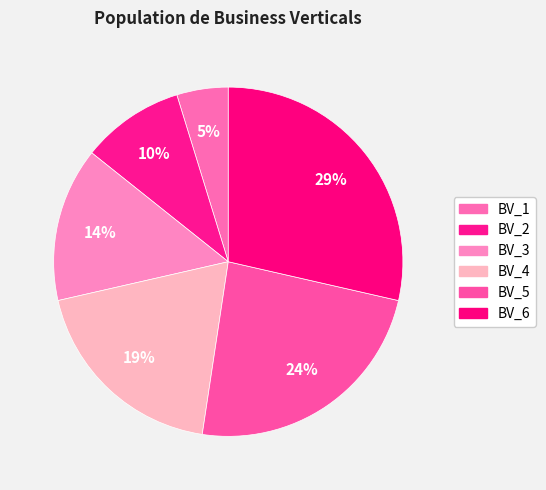

What is the ratio of the value at BV_5 to the value at BV_3?

1.7